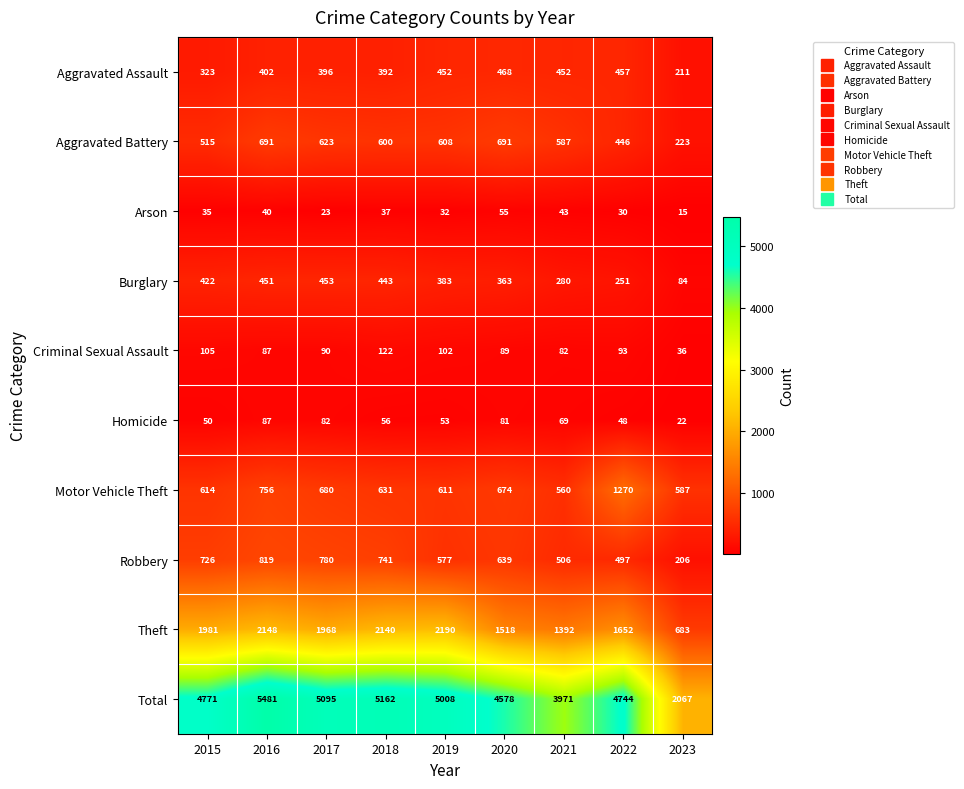

Read the Theft value at 2017.

1968